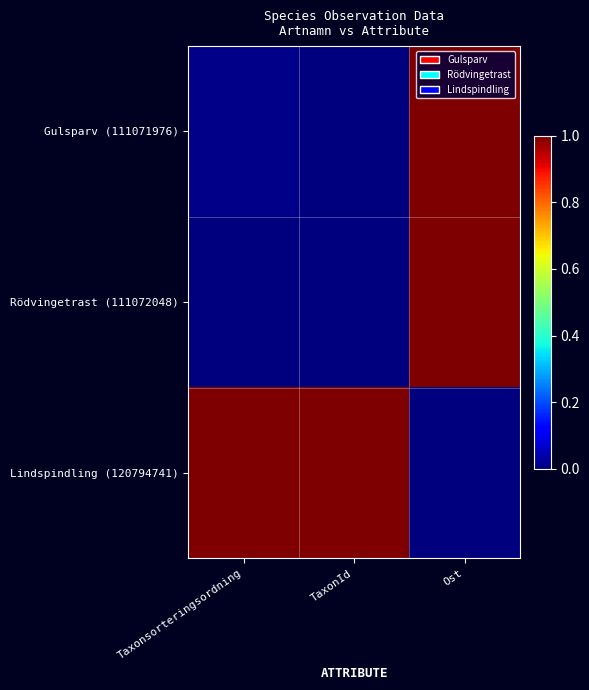

At which category does the chart reach its peak across all series?

Ost